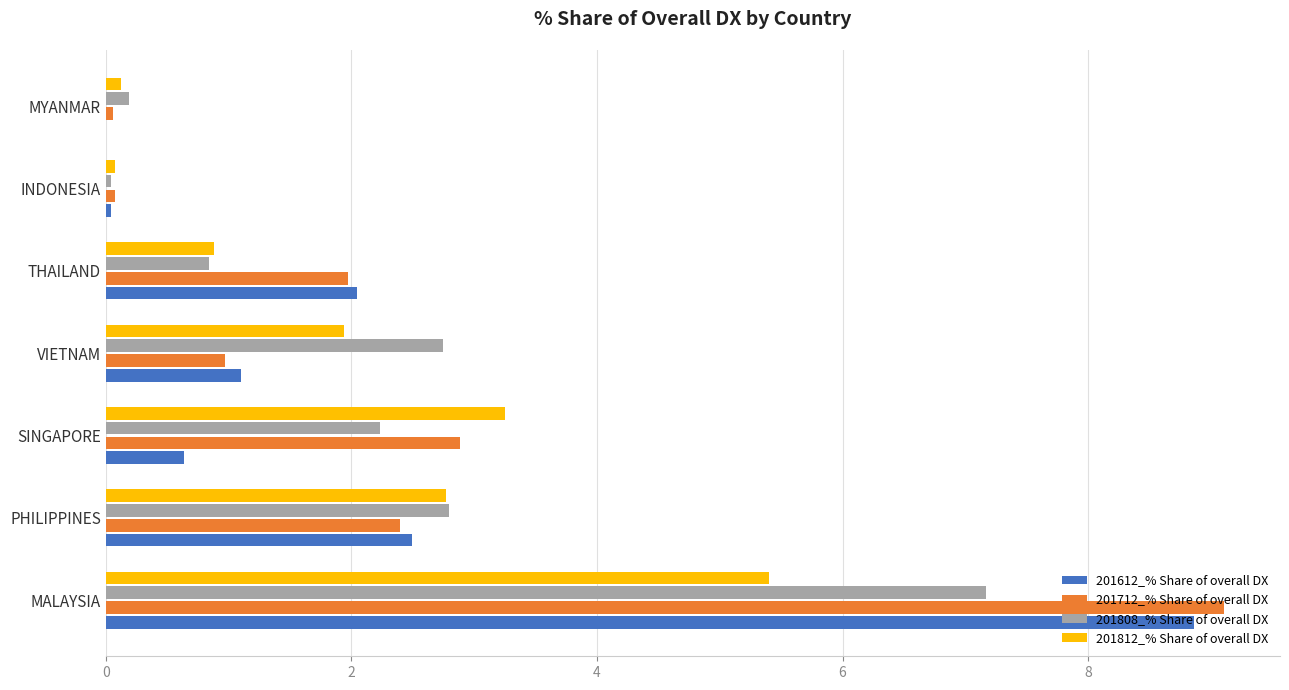

Which category has the highest value in the 201612_% Share of overall DX series?

MALAYSIA